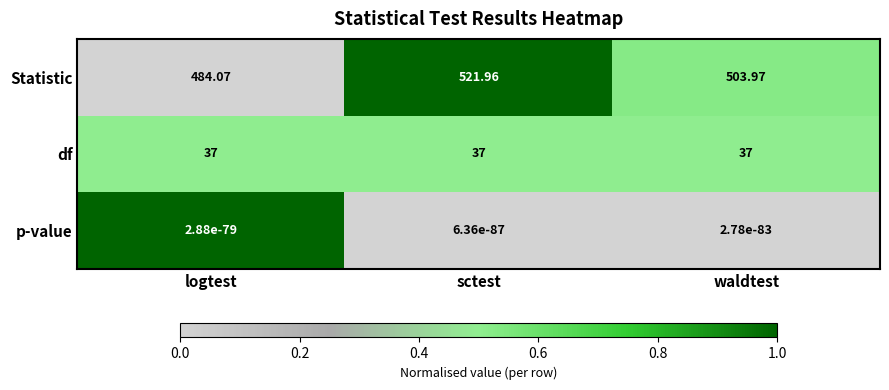

At which category is the sum across all series the highest?

sctest